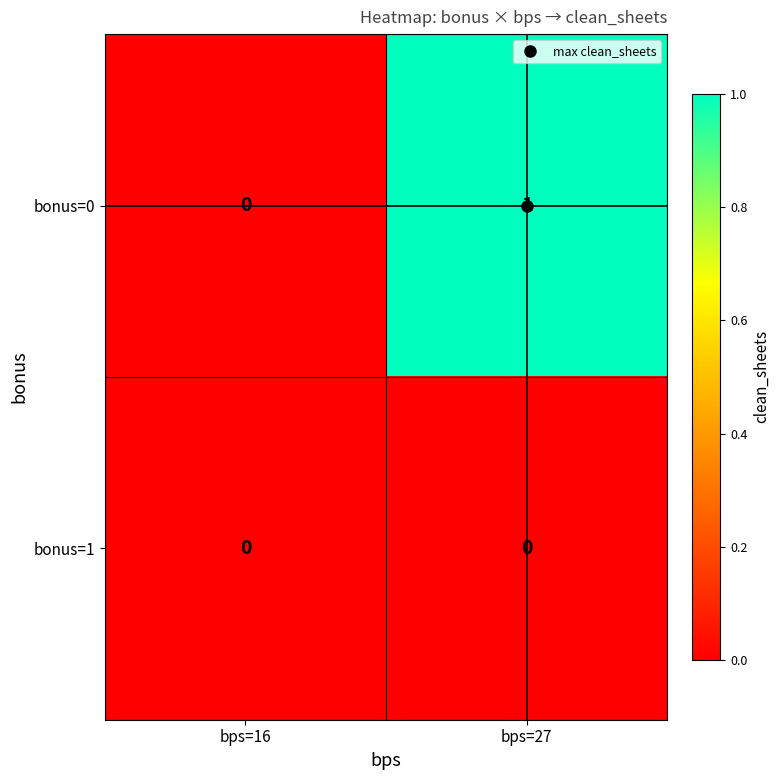

Which series has the largest total across all categories?

bonus=0